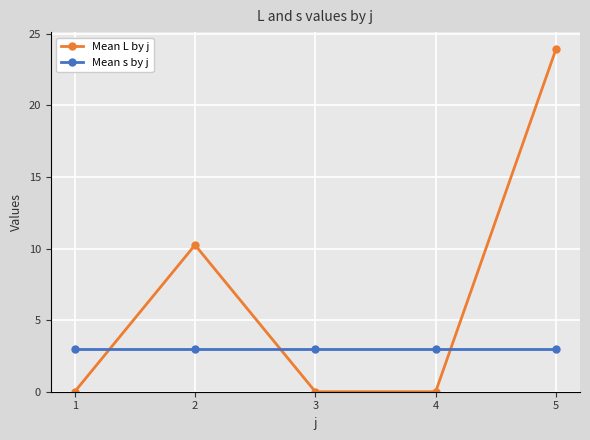

What is the sum of all Mean s by j values?

15.0